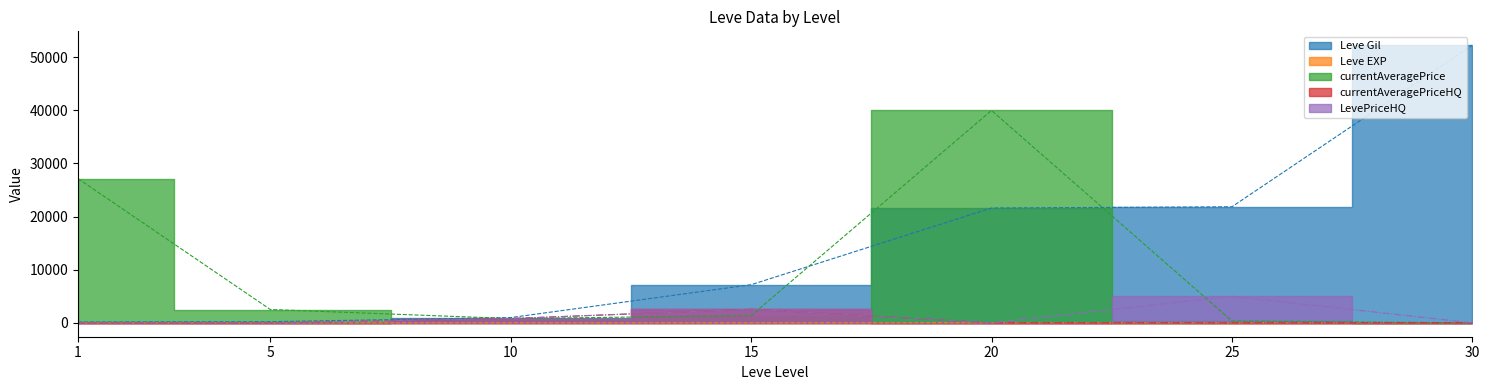

How many lines are shown in the chart?

5